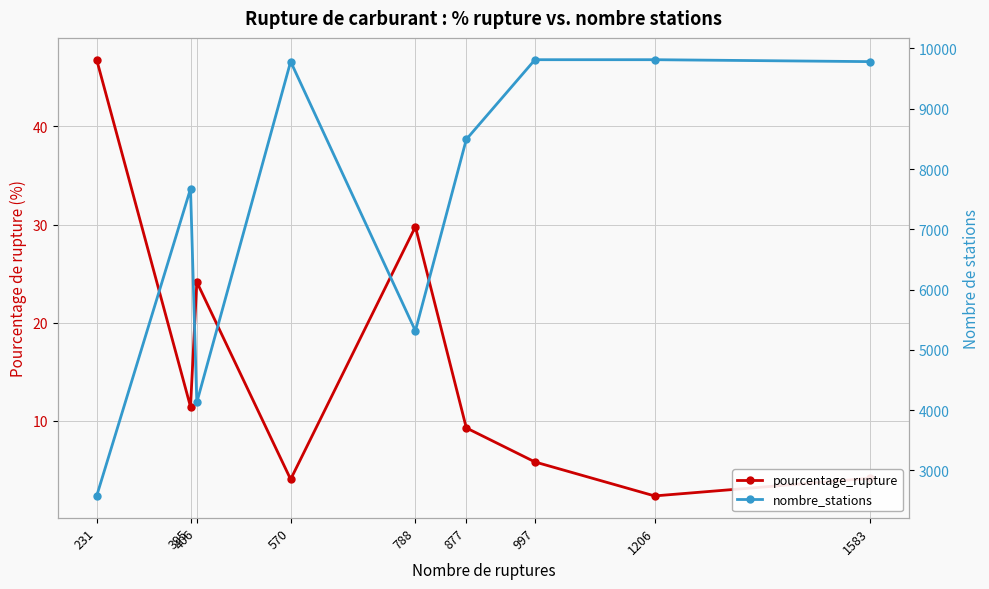

How many lines are shown in the chart?

2